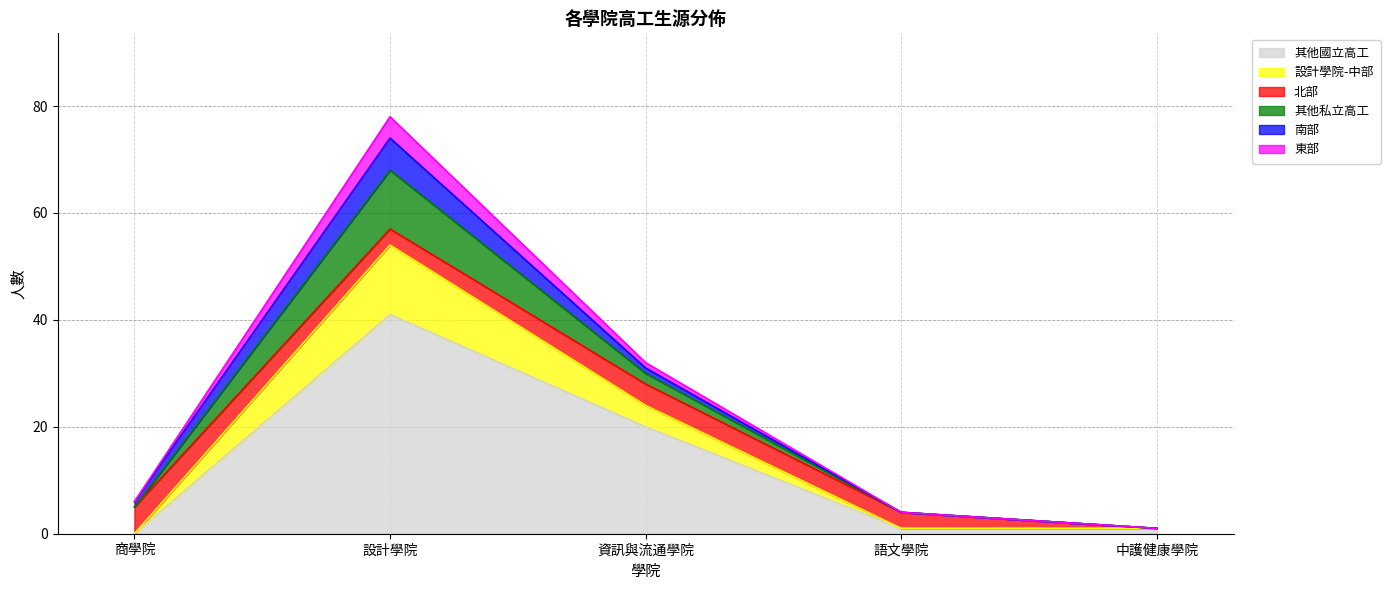

How many lines are shown in the chart?

6